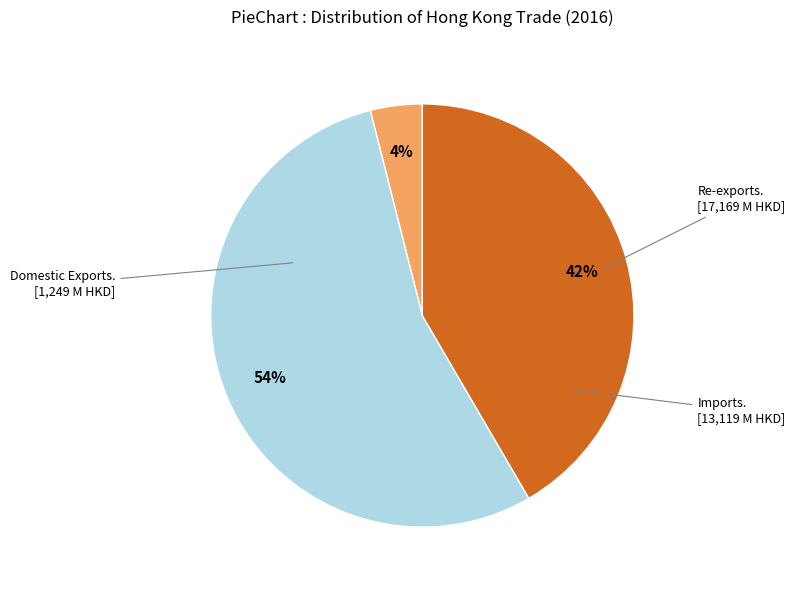

Is there any slice that represents more than half of the pie?

Yes